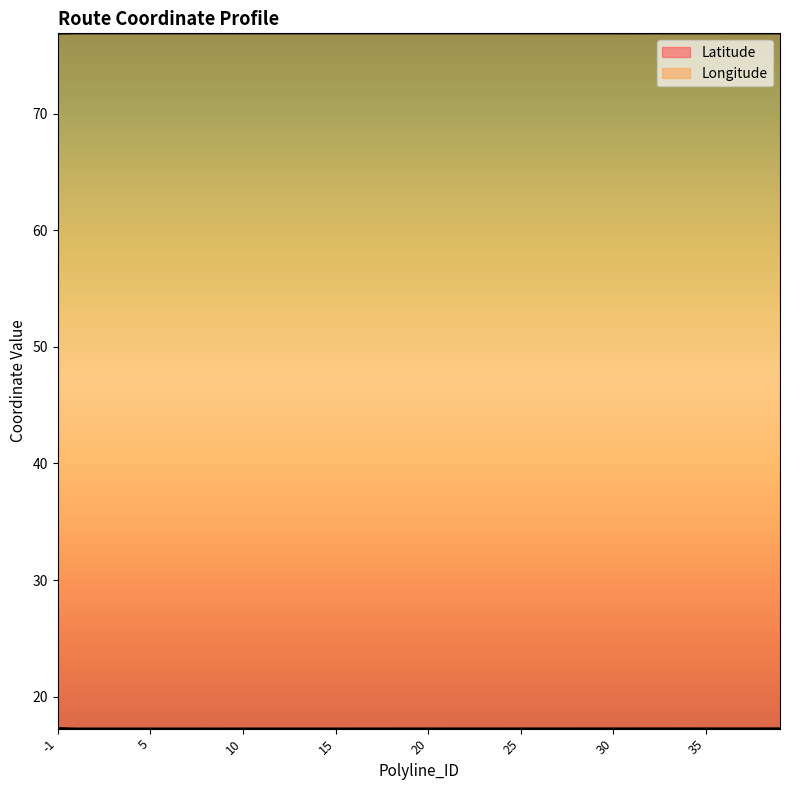

Reading left to right, transcribe all the data shown in this chart.

Latitude: -1=17.3	1=17.3	2=17.3	3=17.3	4=17.3	5=17.3	6=17.3	7=17.3	8=17.3	9=17.3	10=17.3	11=17.3	12=17.3	13=17.3	14=17.3	15=17.3	16=17.3	17=17.3	18=17.3	19=17.3	20=17.3	21=17.3	22=17.3	23=17.3	24=17.3	25=17.3	26=17.3	27=17.3	28=17.3	29=17.3	30=17.3	31=17.3	32=17.3	33=17.3	34=17.3	35=17.3	36=17.3	37=17.3	38=17.3	39=17.3
Longitude: -1=76.9	1=76.9	2=76.9	3=76.9	4=76.9	5=76.9	6=76.9	7=76.9	8=76.9	9=76.9	10=76.9	11=76.9	12=76.9	13=76.9	14=76.9	15=76.9	16=76.9	17=76.9	18=76.9	19=76.9	20=76.9	21=76.9	22=76.9	23=76.9	24=76.9	25=76.9	26=76.9	27=76.9	28=76.9	29=76.9	30=76.9	31=76.9	32=76.9	33=76.9	34=76.9	35=76.9	36=76.9	37=76.9	38=76.9	39=76.9